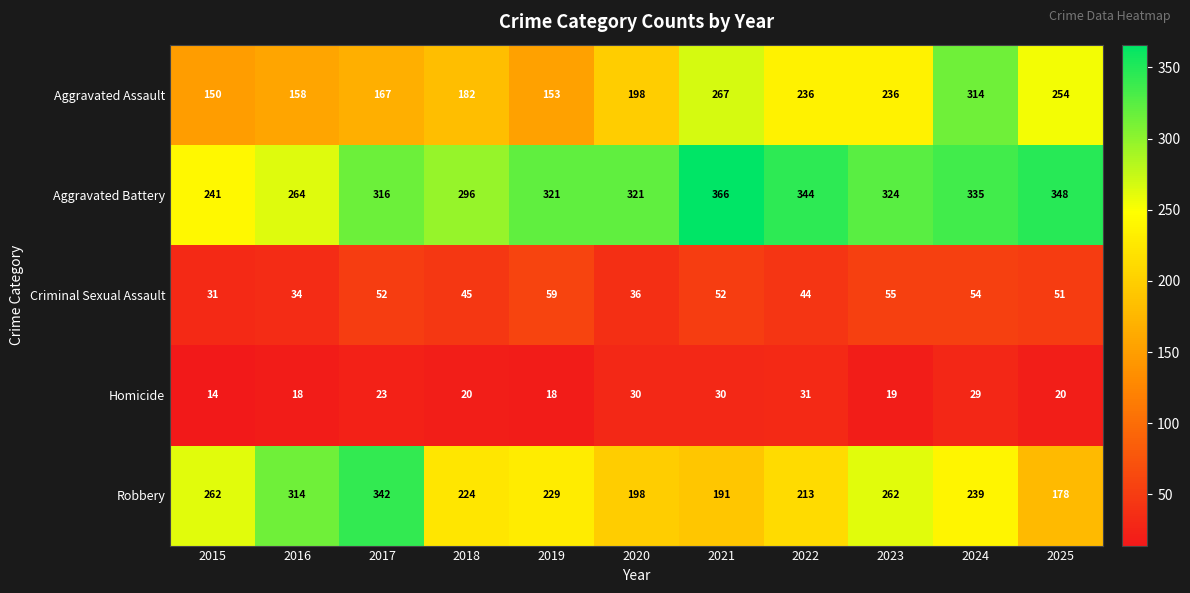

What is the total value across all series at 2017?

900